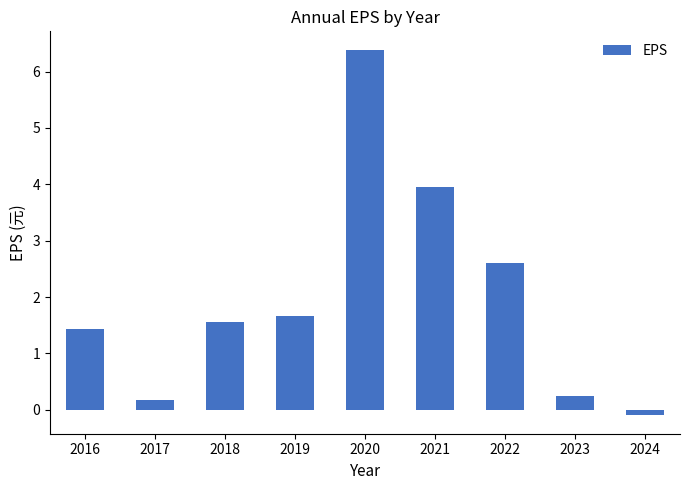

How many distinct data groups are displayed?

1